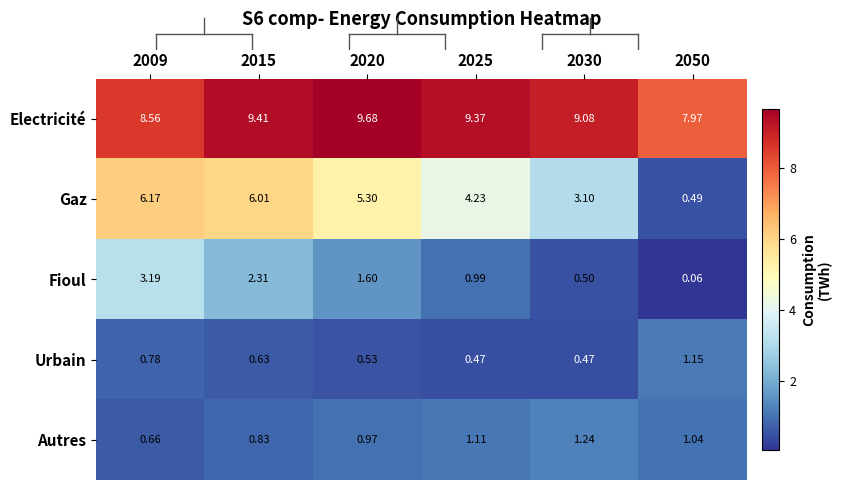

Which category has the highest value across all series?

2020